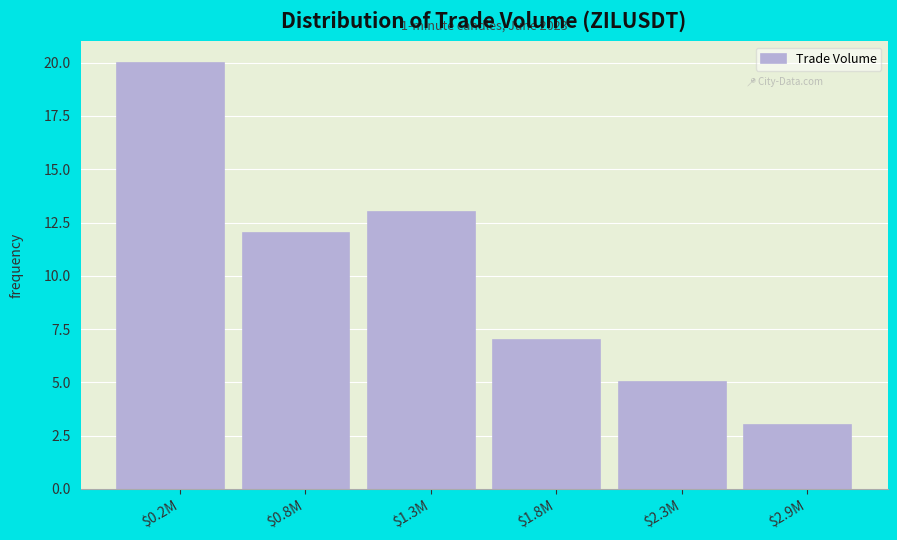

Reading left to right, list all the values displayed in this chart.

20	12	13	7	5	3